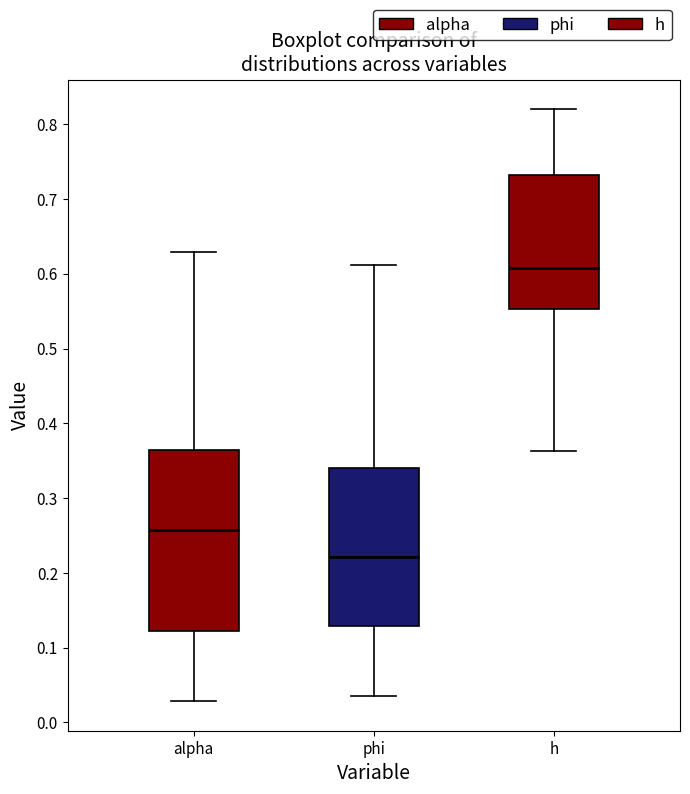

Which box's median line is the highest?

h